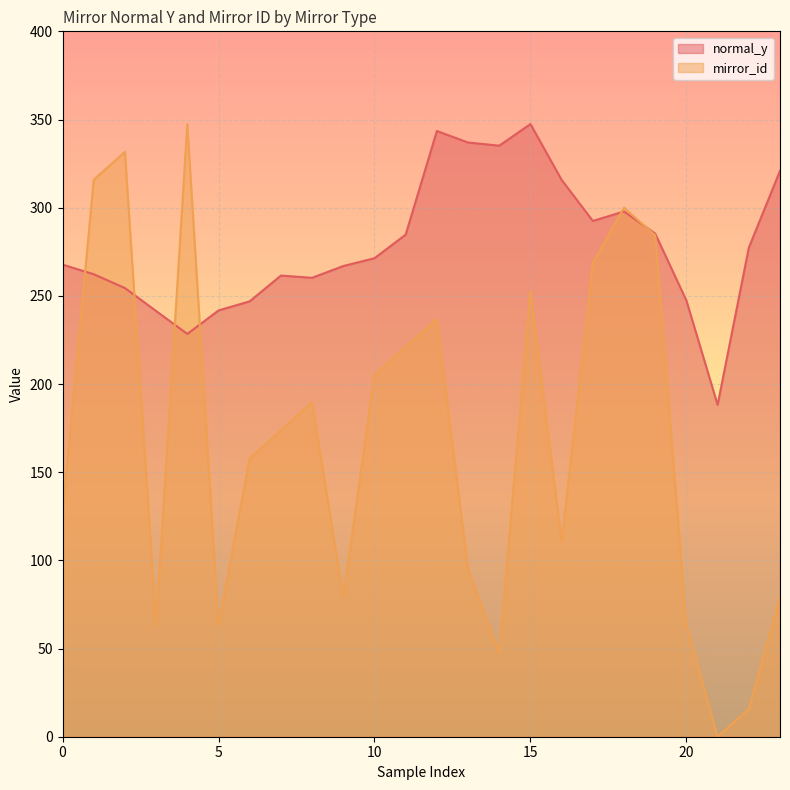

Is it true that normal_y equals 409.7 at 20?

False